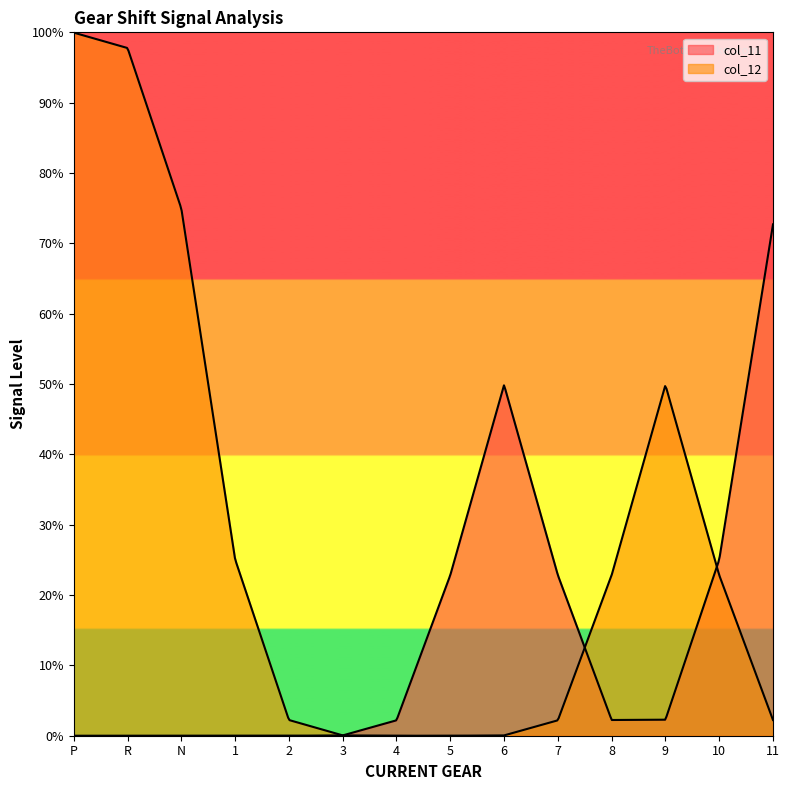

How many categories are shown in the chart?

14